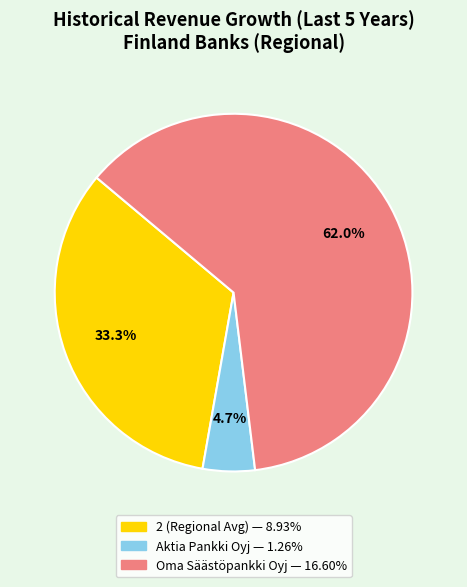

Is it true that Aktia Pankki Oyj is 16% of the pie?

False